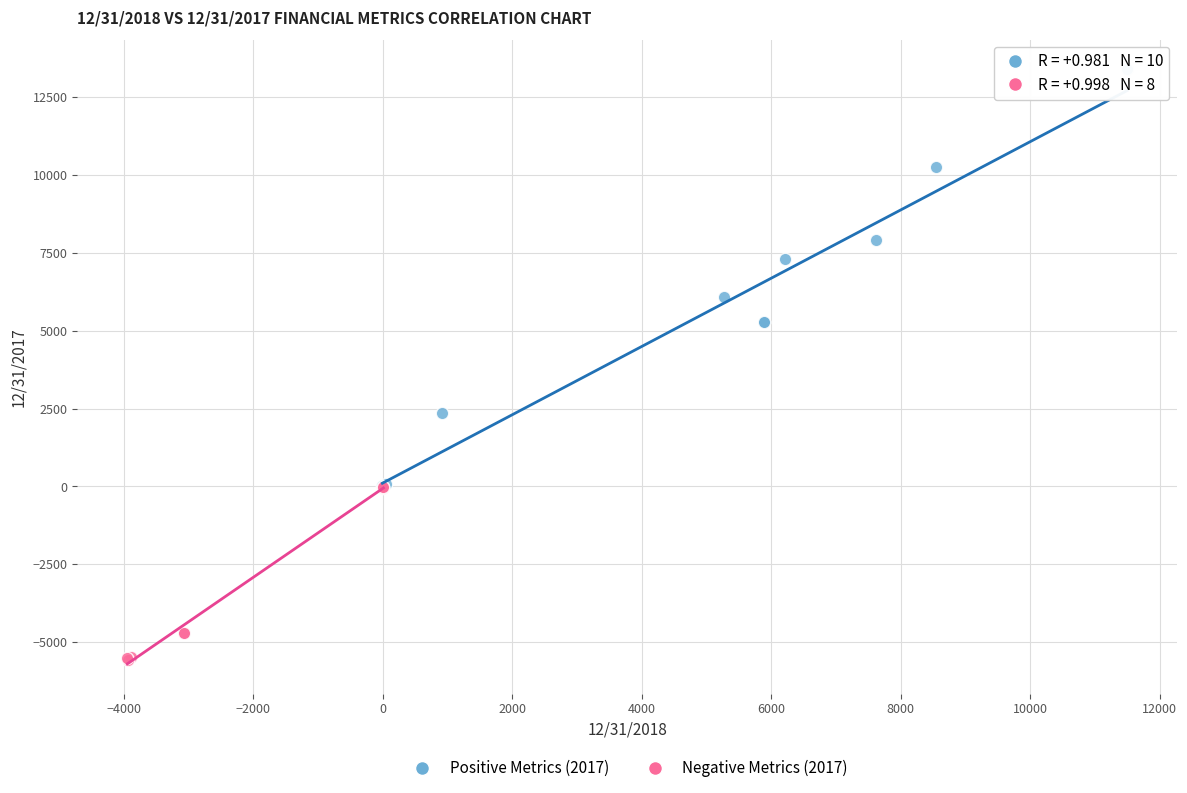

What are all the series names shown in the legend?

Positive Metrics (2017), Negative Metrics (2017)